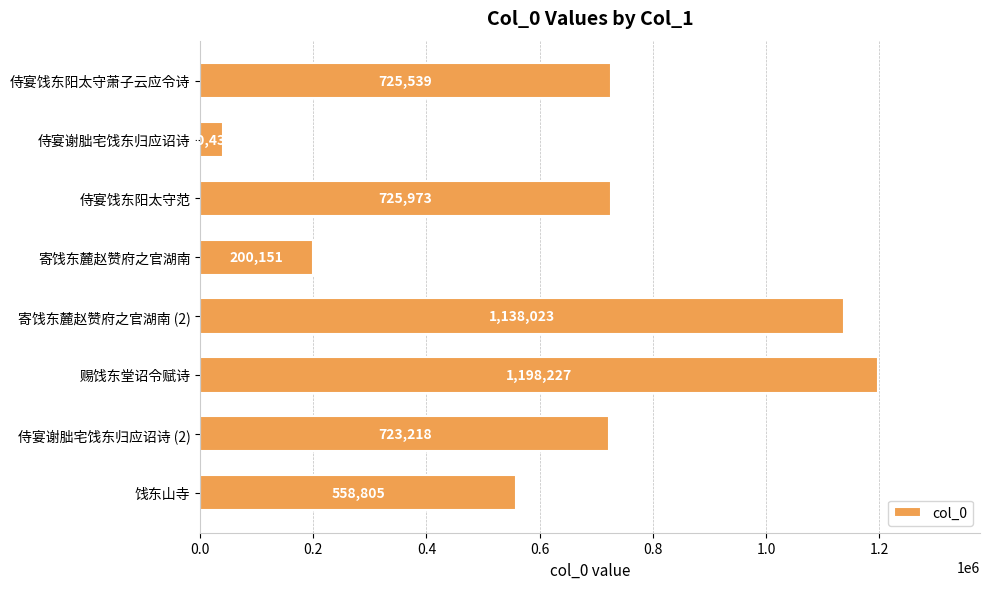

Does the chart contain any negative values?

No